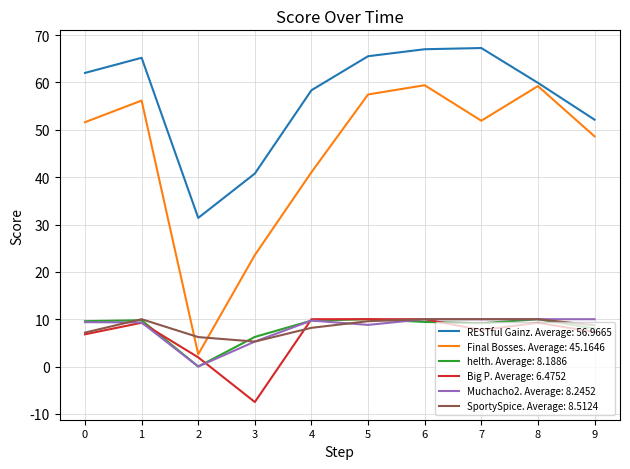

The value of Muchacho2. Average: 8.2452 at 6 is 10.0. True or false?

True